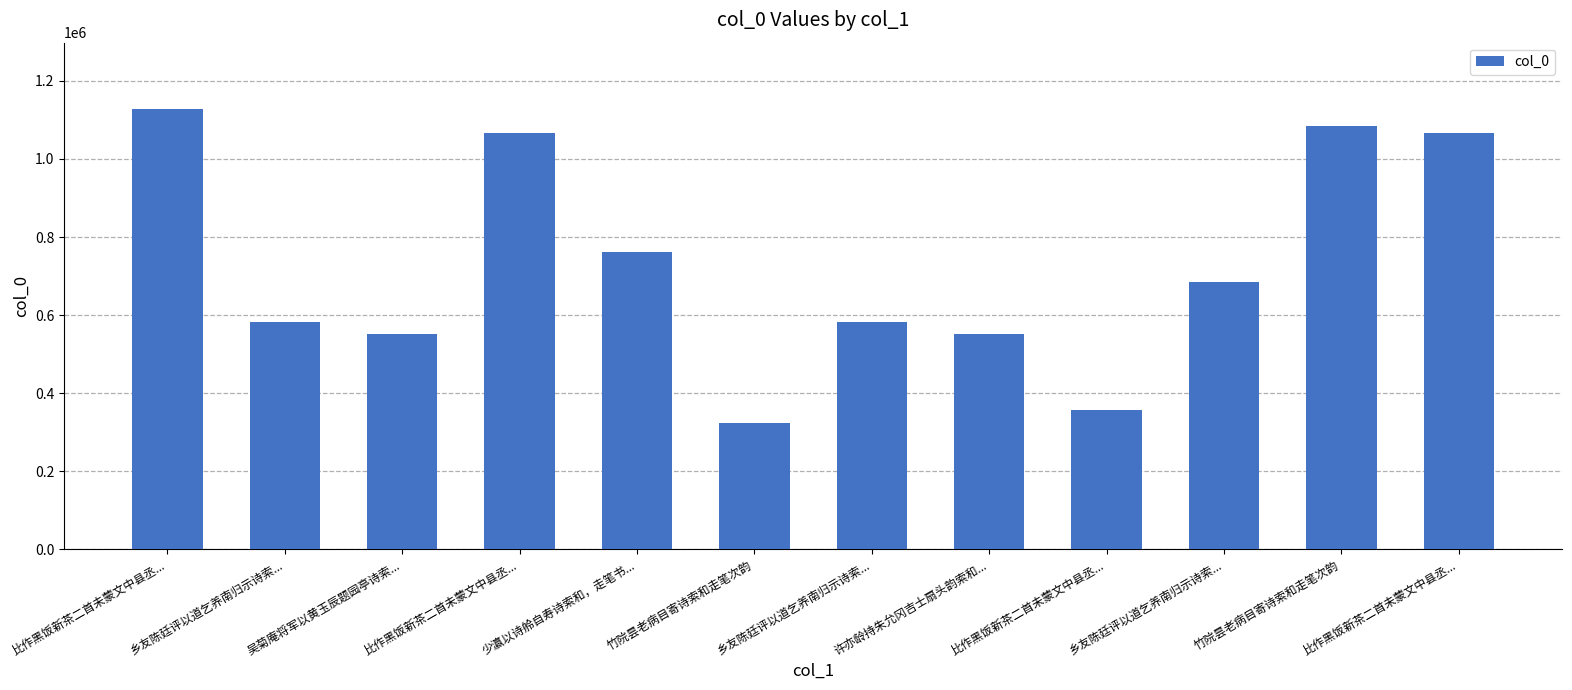

How many categories are shown in the chart?

12